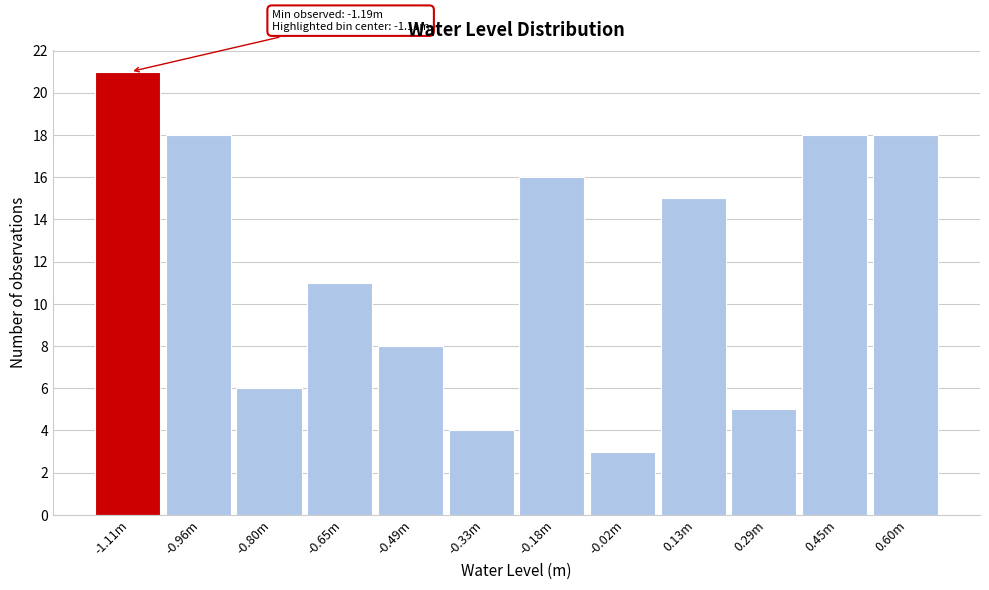

Reading left to right, extract all data points from this chart.

21	18	6	11	8	4	16	3	15	5	18	18